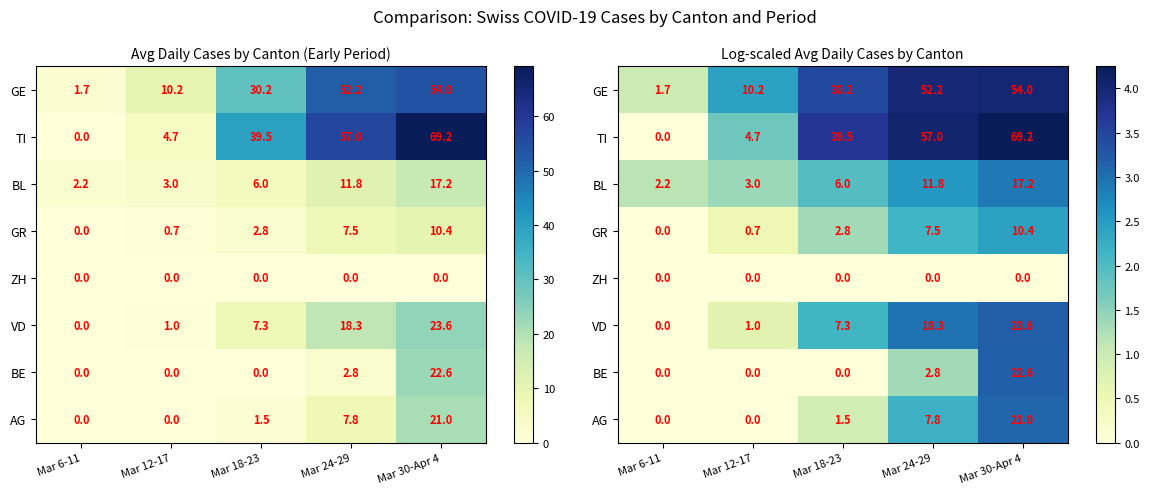

Which series has the widest spread of values?

TI